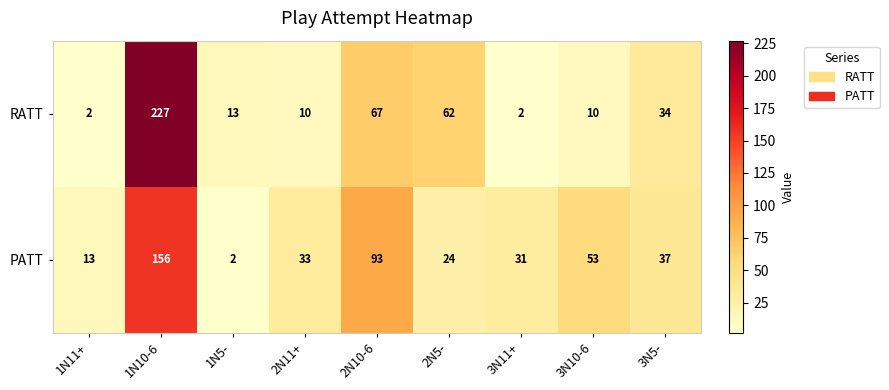

At which label does RATT first exceed 13?

1N10-6